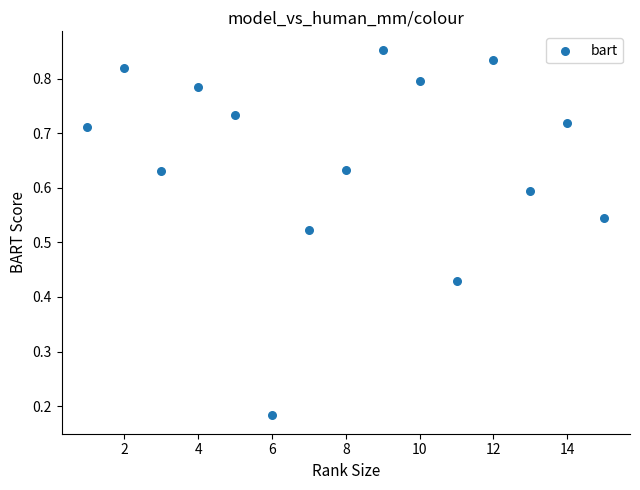

What is the range of X values (max minus min)?

14.0